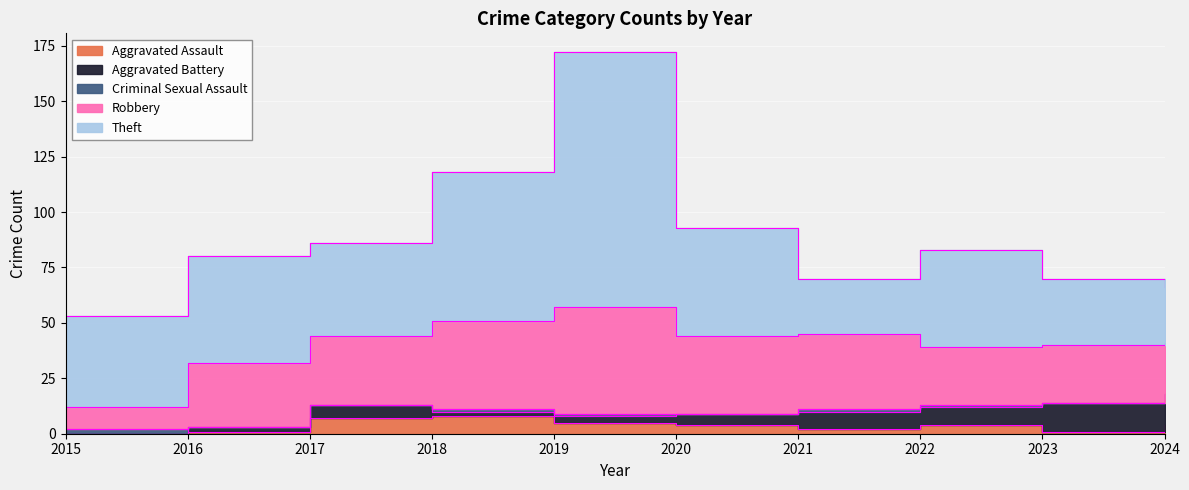

What is the difference between the maximum and minimum values in the Aggravated Battery series?

14